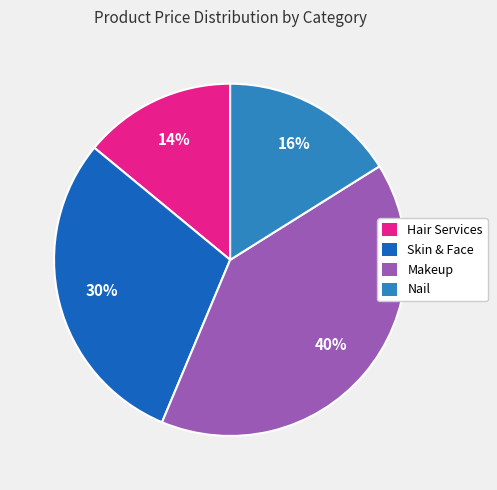

What is the ratio of the value at Hair Services to the value at Makeup?

0.3